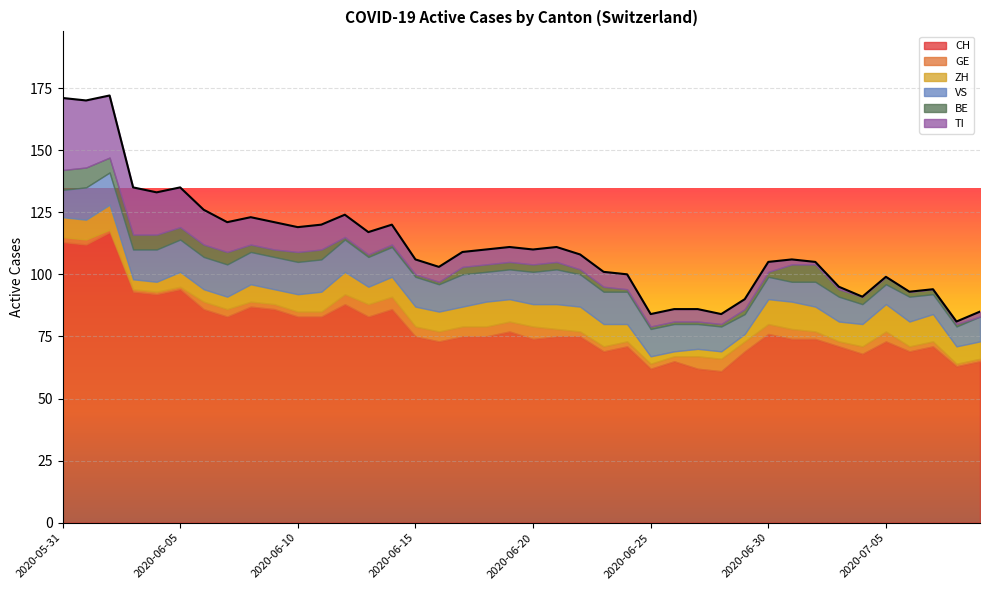

At which label does GE first exceed 3?

2020-06-12